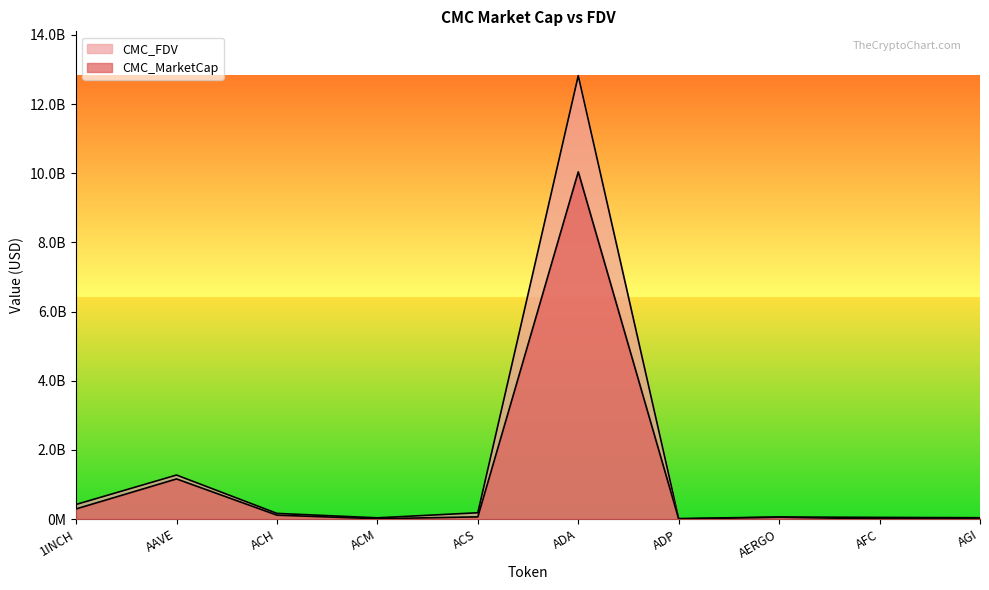

Which category has the highest value in the CMC_MarketCap series?

ADA